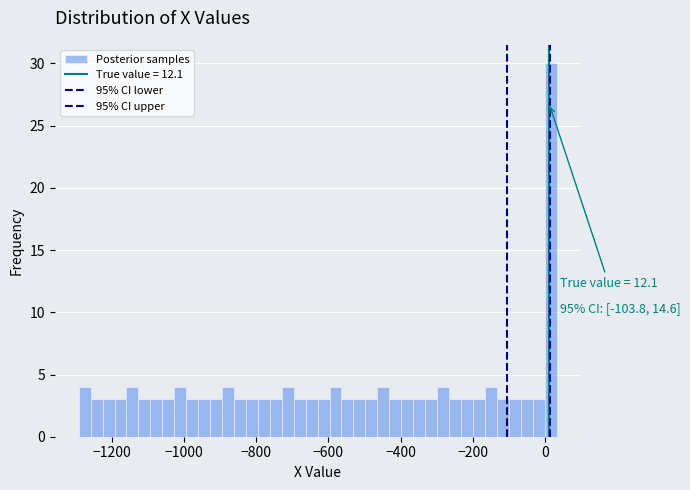

Around what value on the x-axis is the tallest bar? Give the approximate position of its centre, as read against the axis.

20